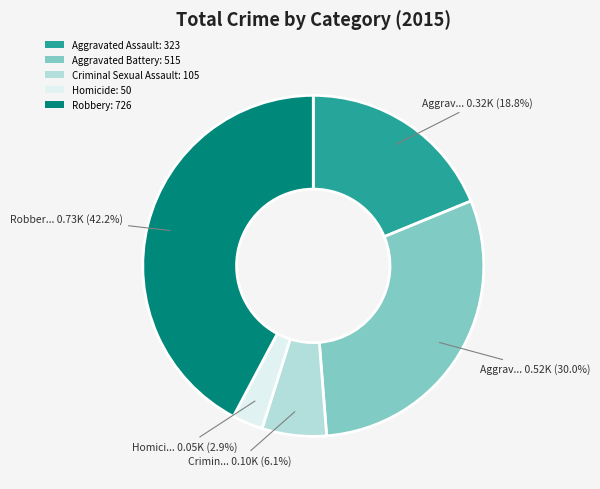

Which category has the biggest portion of the pie?

Robbery